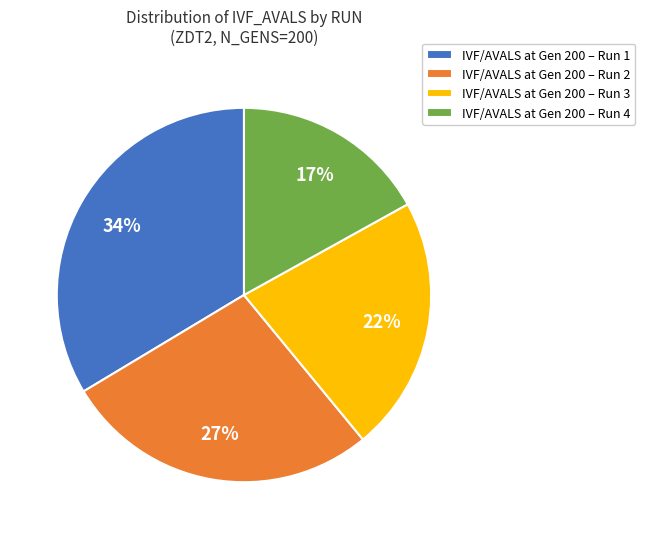

Is there any slice that represents more than half of the pie?

No